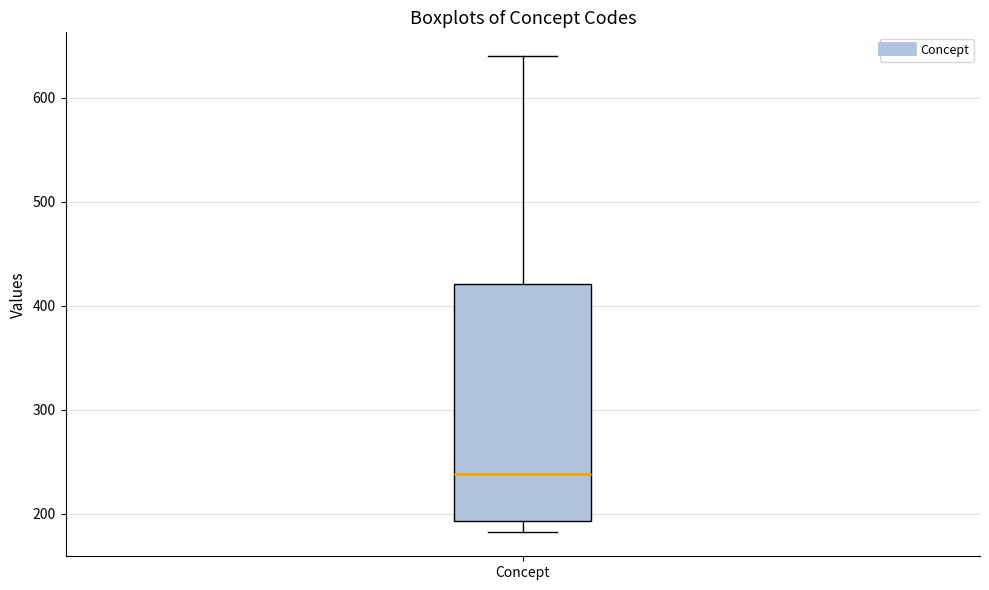

Where is the lower edge of the box for Concept on the y-axis? The values are not printed on the chart, so give them approximately, as read against the axis.

190